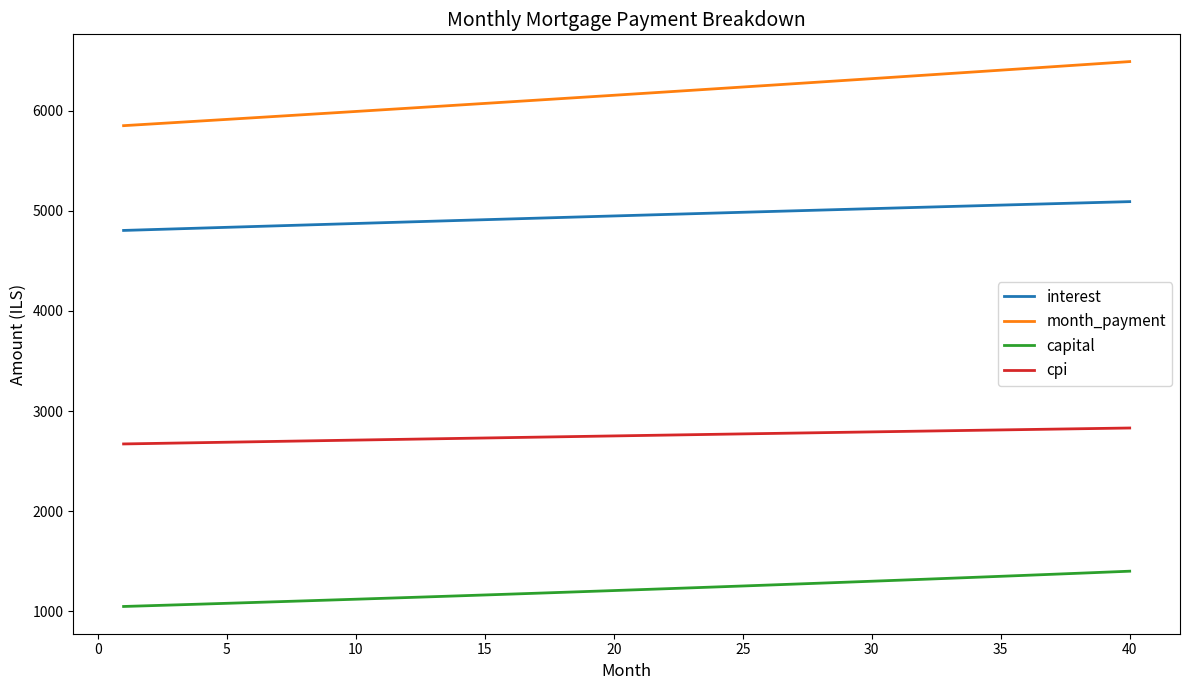

True or false: capital and cpi cross at least once.

False